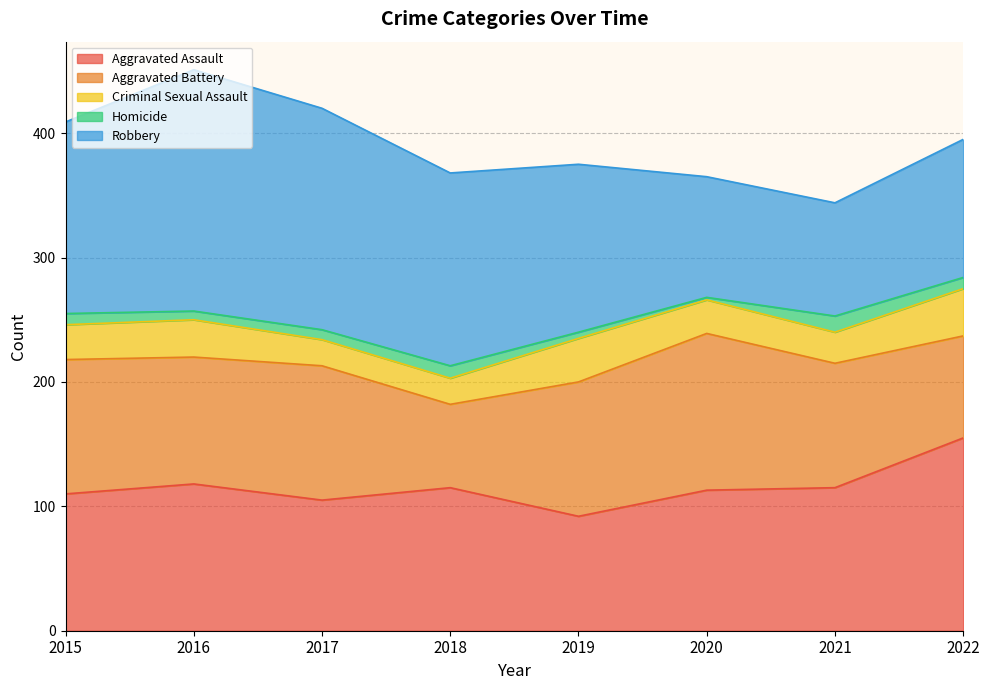

Which series has the largest range (max minus min)?

Robbery